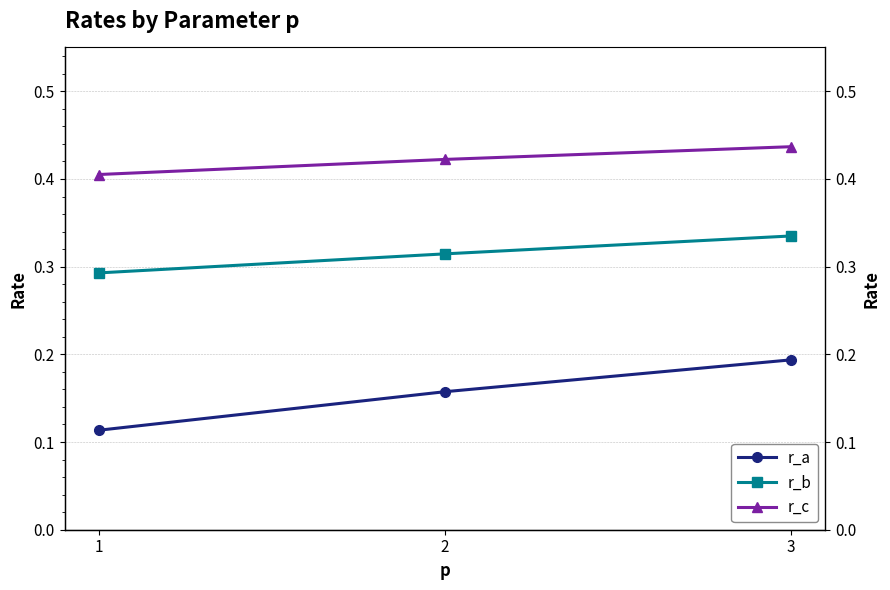

At how many categories does at least one series exceed 0?

3